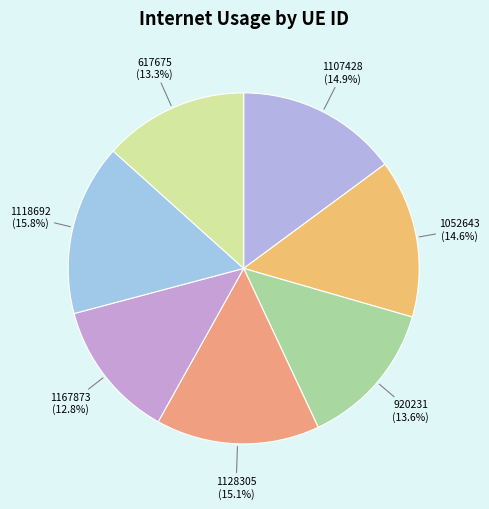

Which has a higher value, 617675 or 1118692?

1118692